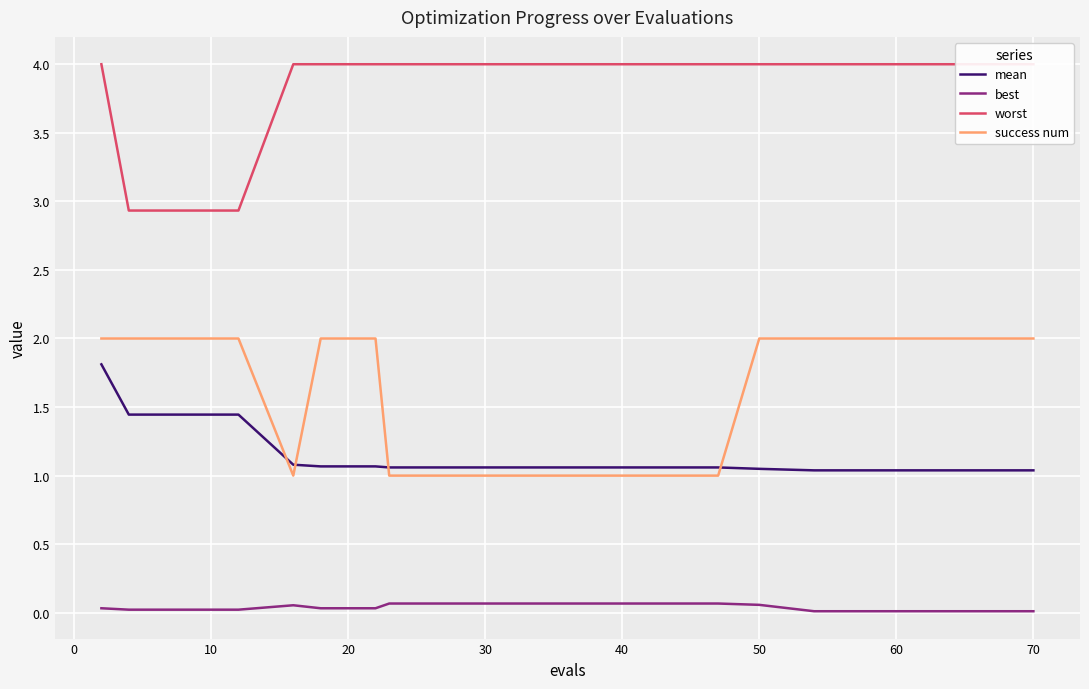

True or false: mean and best cross at least once.

False